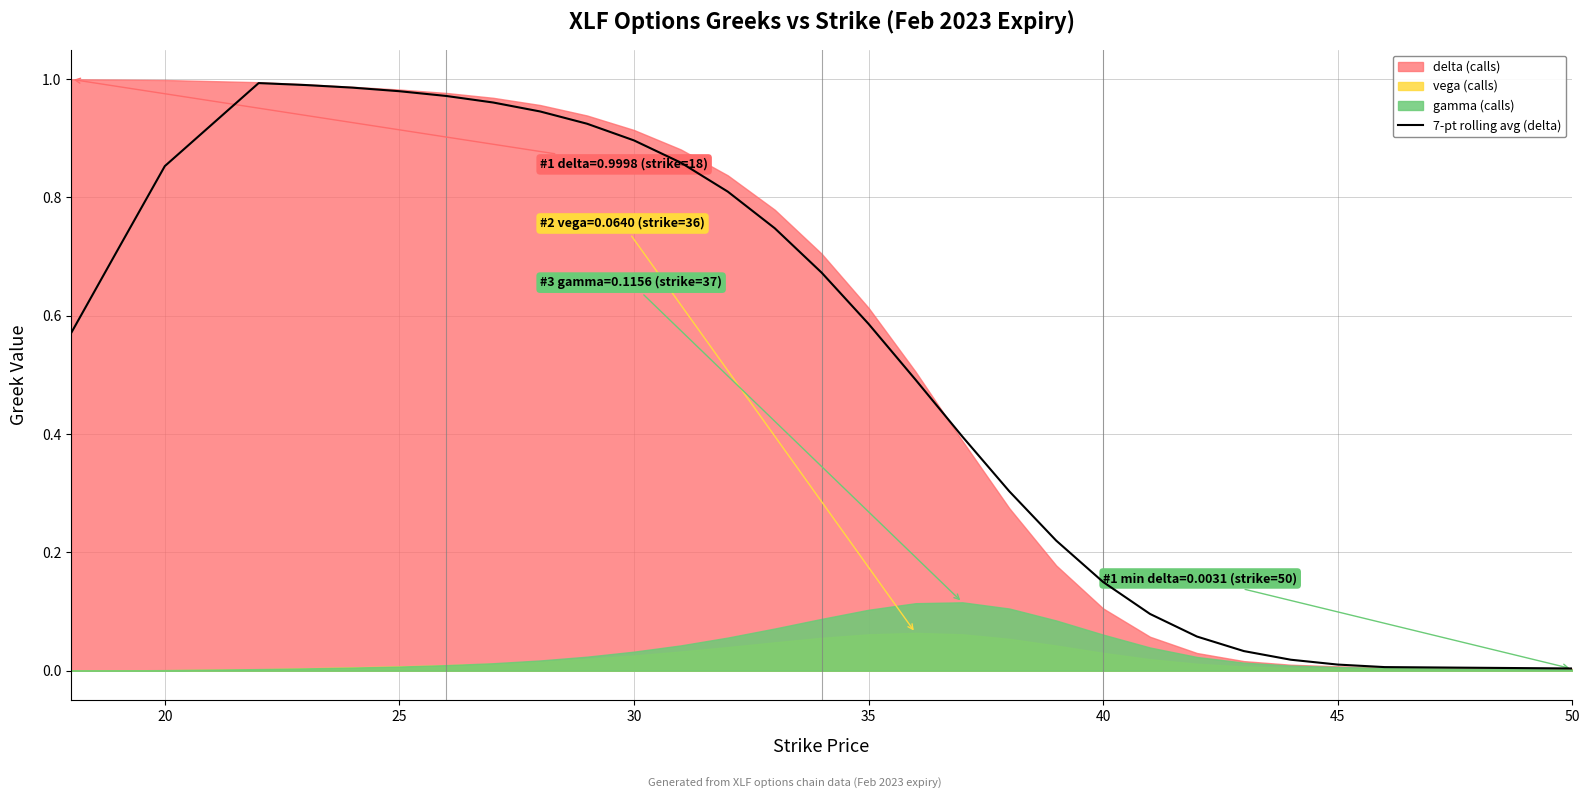

True or false: 7-pt rolling avg (delta) has a value of 0.0 at 45.

True